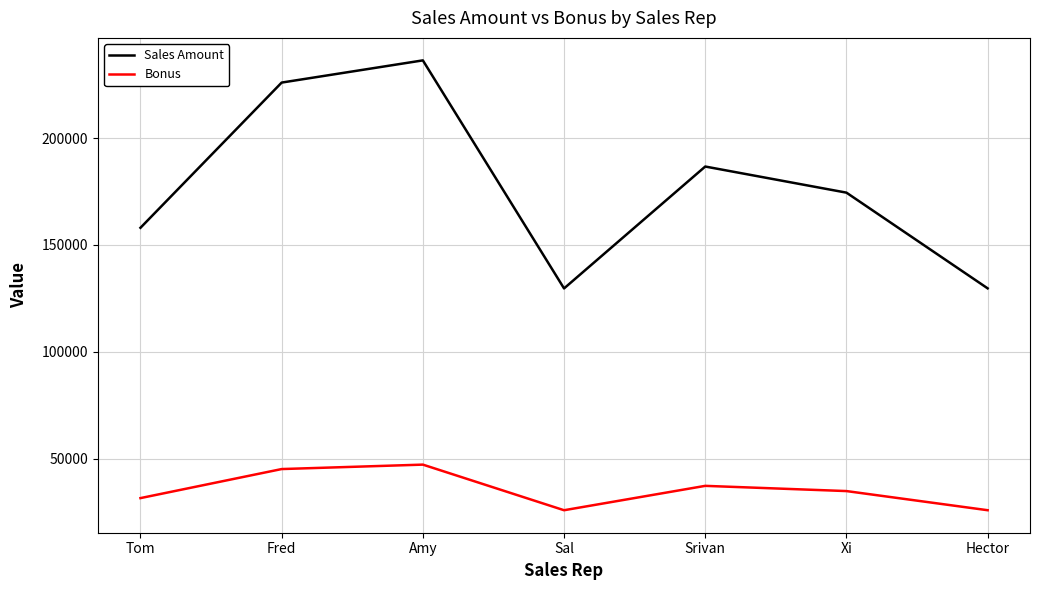

How many lines are shown in the chart?

2